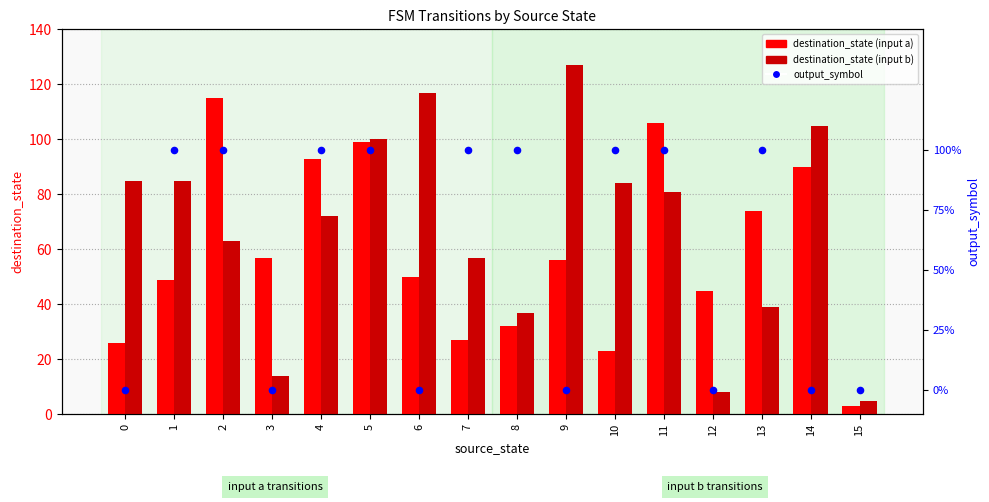

At how many categories does at least one series exceed 4?

16